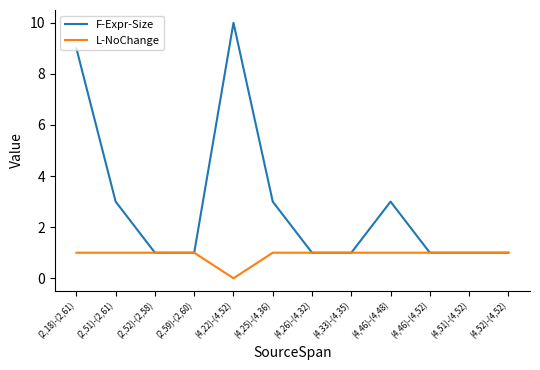

Is it true that L-NoChange equals 2 at (2,18)-(2,61)?

False